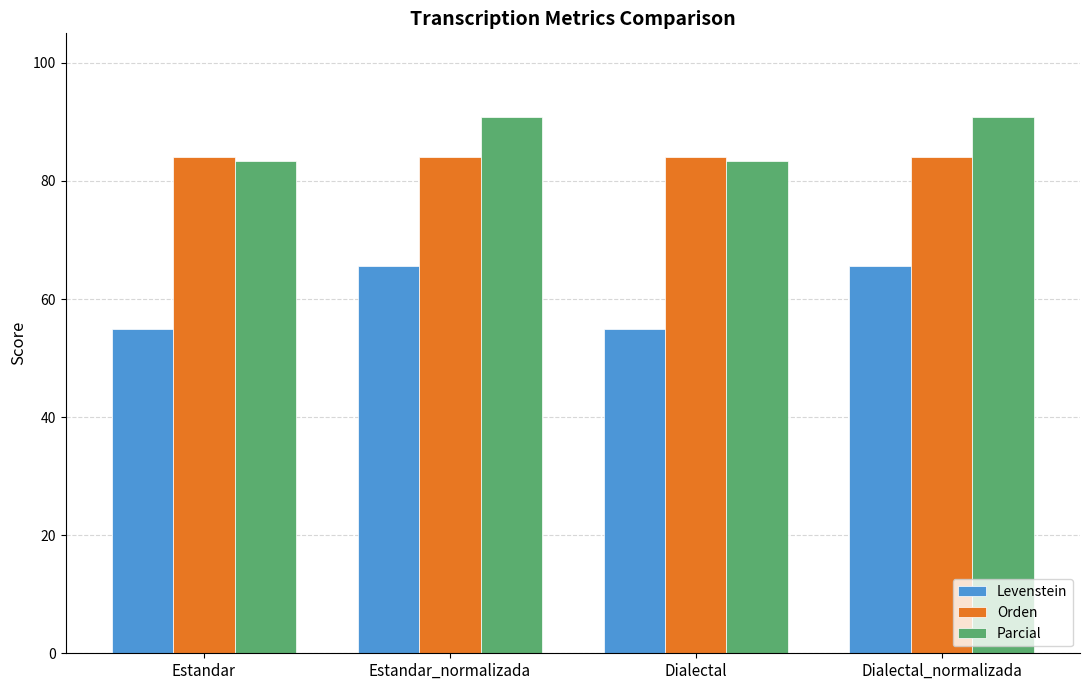

What is the label of the 3rd bar from the right?

Estandar_normalizada